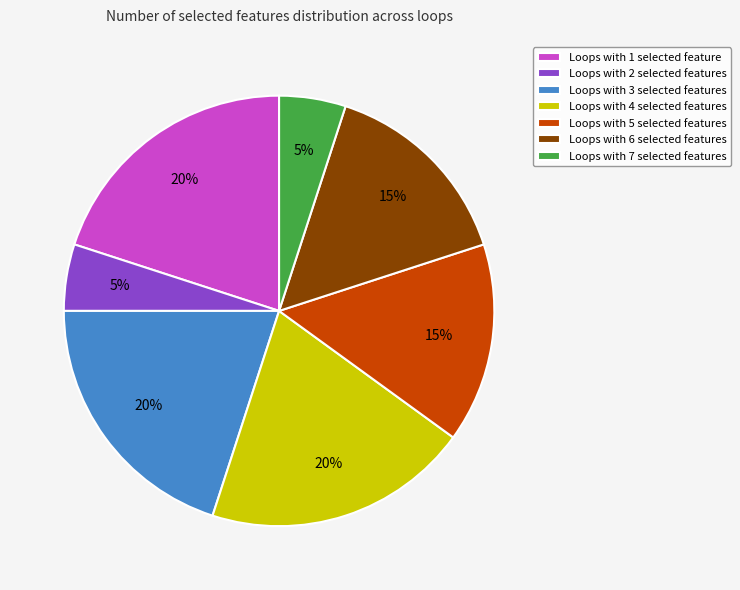

Combined, do Loops with 3 selected features and Loops with 6 selected features account for over 50%?

No